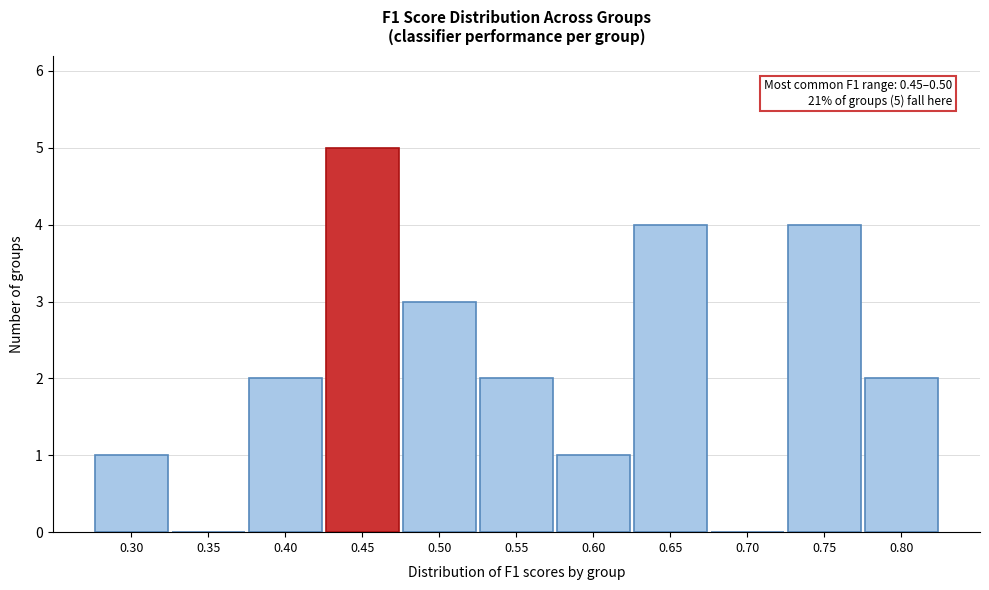

Reading right to left, what are all the values shown in this chart?

0.80=2	0.75=4	0.70=0	0.65=4	0.60=1	0.55=2	0.50=3	0.45=5	0.40=2	0.35=0	0.30=1